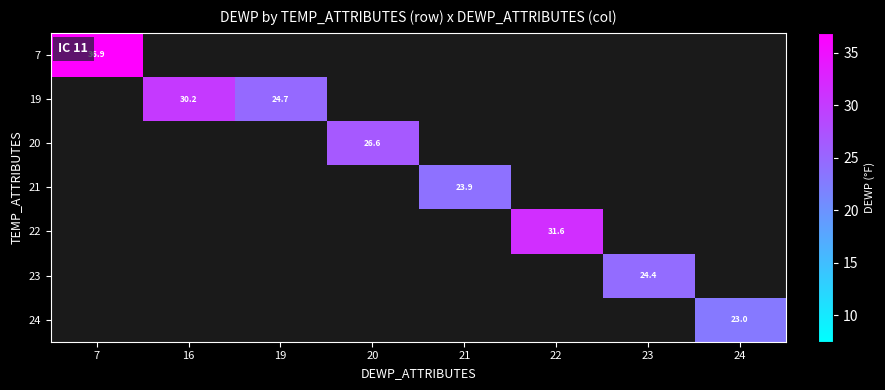

Is it true that 19 equals 42.0 at 16?

False